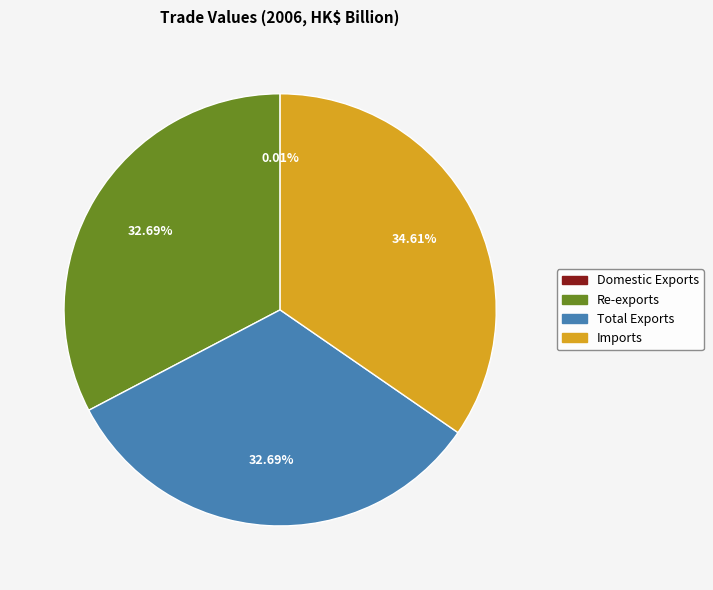

To the nearest percent, what is the difference between the largest and smallest slice percentages?

35%